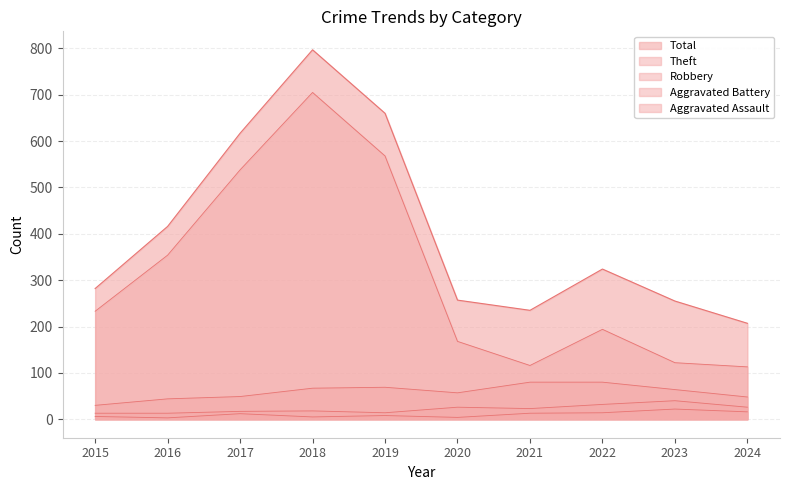

Where is the first local maximum for Total?

2018